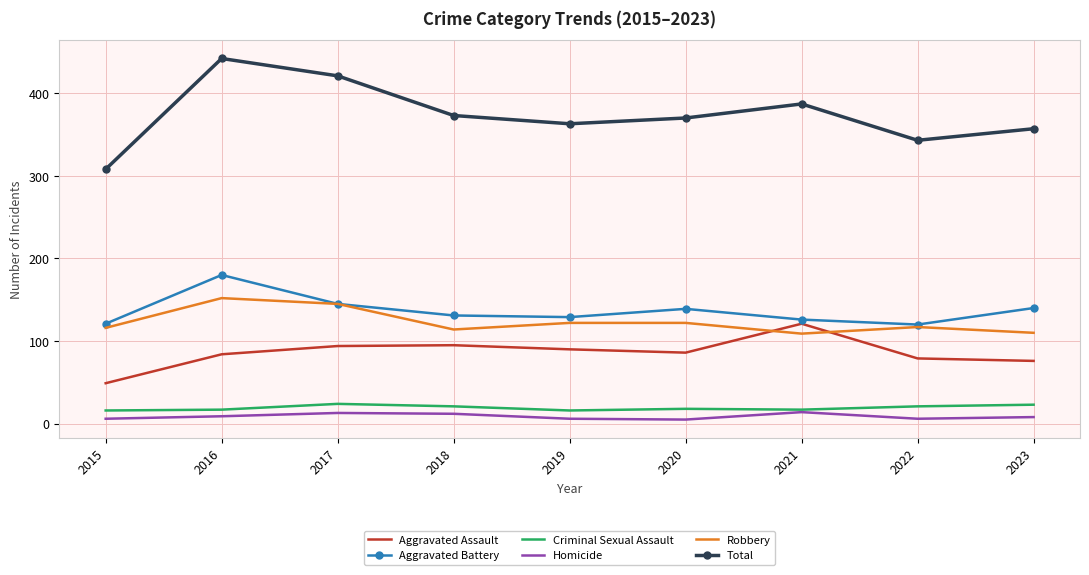

Which series has the largest range (max minus min)?

Total